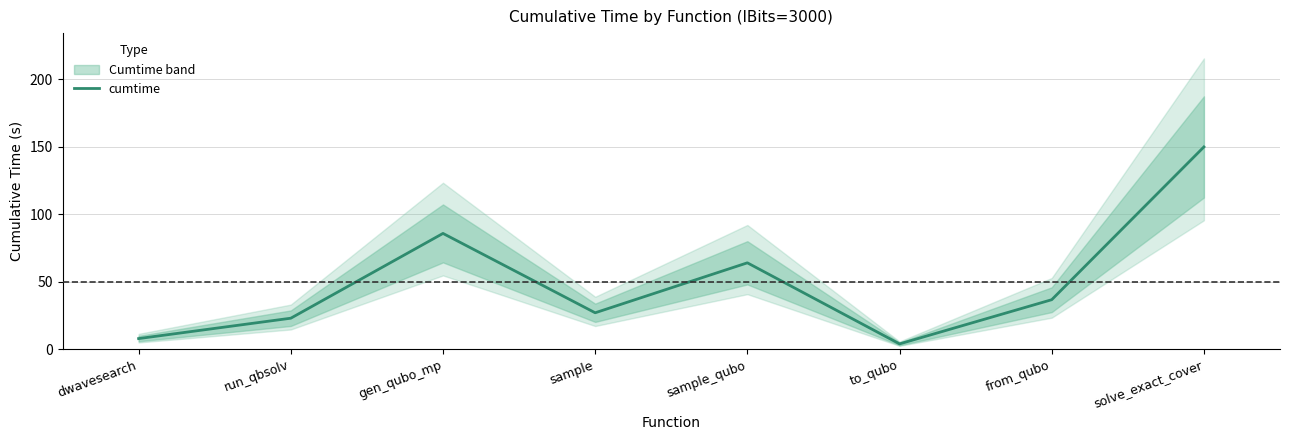

True or false: the data shows 64.0 at sample_qubo.

True